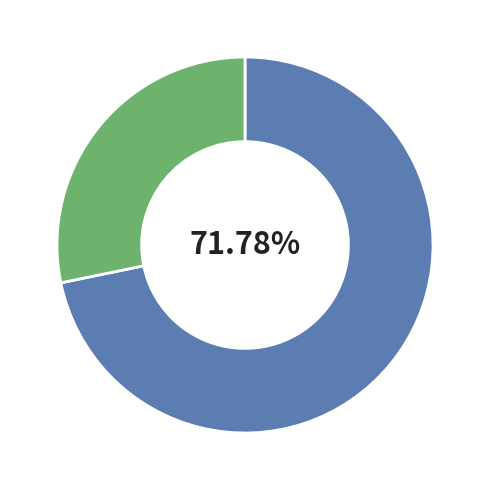

Is there a majority slice in this chart?

Yes